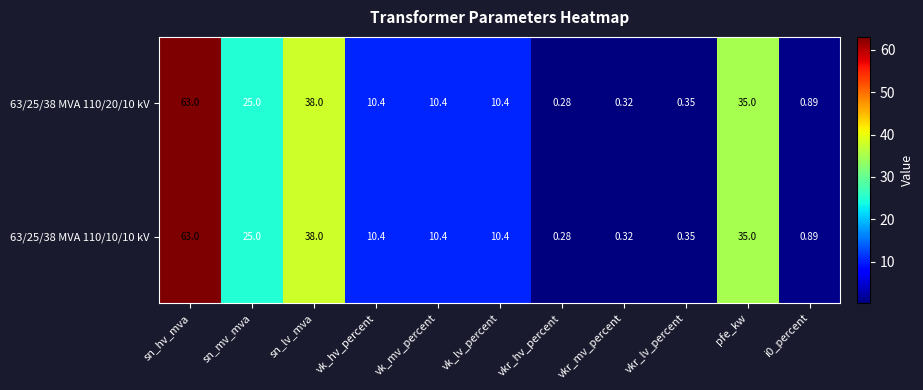

At which label does 63/25/38 MVA 110/10/10 kV first exceed 10?

sn_hv_mva